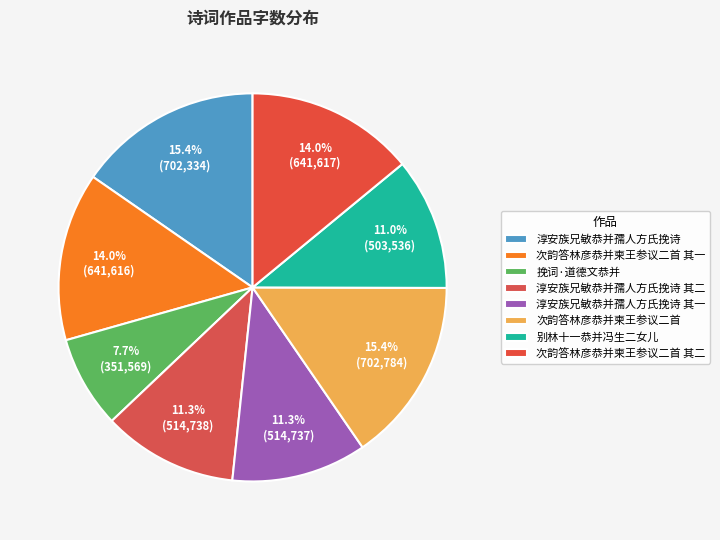

How many slices are in this pie chart?

8